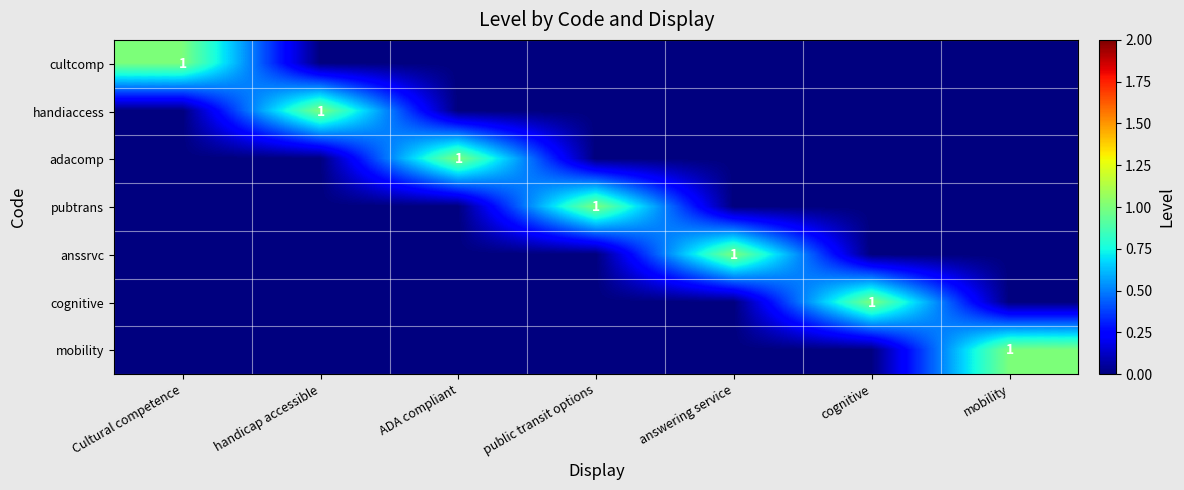

Which label corresponds to the smallest value in the chart?

handicap accessible